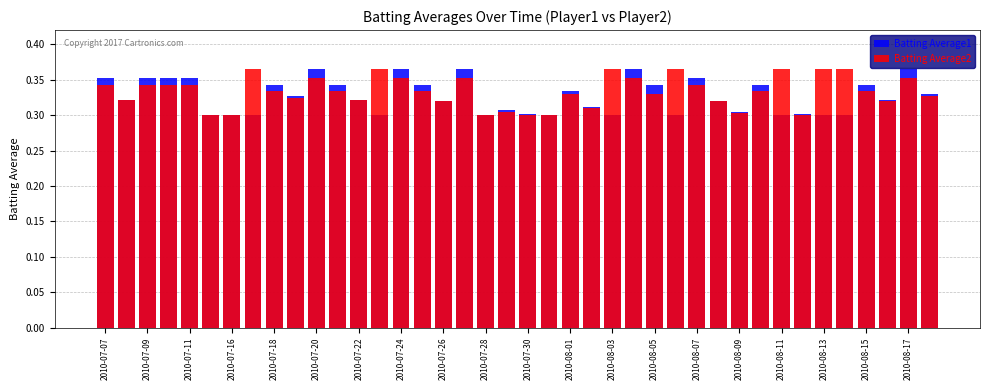

Reading left to right, what are all the values shown in this chart?

Batting Average1: 0.4	0.3	0.4	0.4	0.4	0.3	0.3	0.3	0.3	0.3	0.4	0.3	0.3	0.3	0.4	0.3	0.3	0.4	0.3	0.3	0.3	0.3	0.3	0.3	0.3	0.4	0.3	0.3	0.4	0.3	0.3	0.3	0.3	0.3	0.3	0.3	0.3	0.3	0.4	0.3
Batting Average2: 0.3	0.3	0.3	0.3	0.3	0.3	0.3	0.4	0.3	0.3	0.4	0.3	0.3	0.4	0.4	0.3	0.3	0.4	0.3	0.3	0.3	0.3	0.3	0.3	0.4	0.4	0.3	0.4	0.3	0.3	0.3	0.3	0.4	0.3	0.4	0.4	0.3	0.3	0.4	0.3